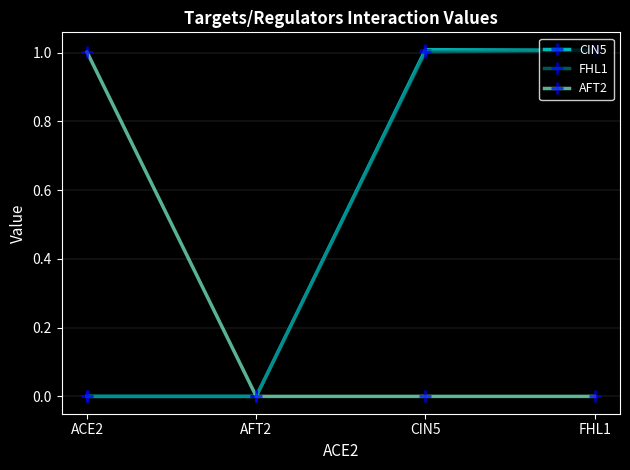

Count the number of categories in the chart.

4